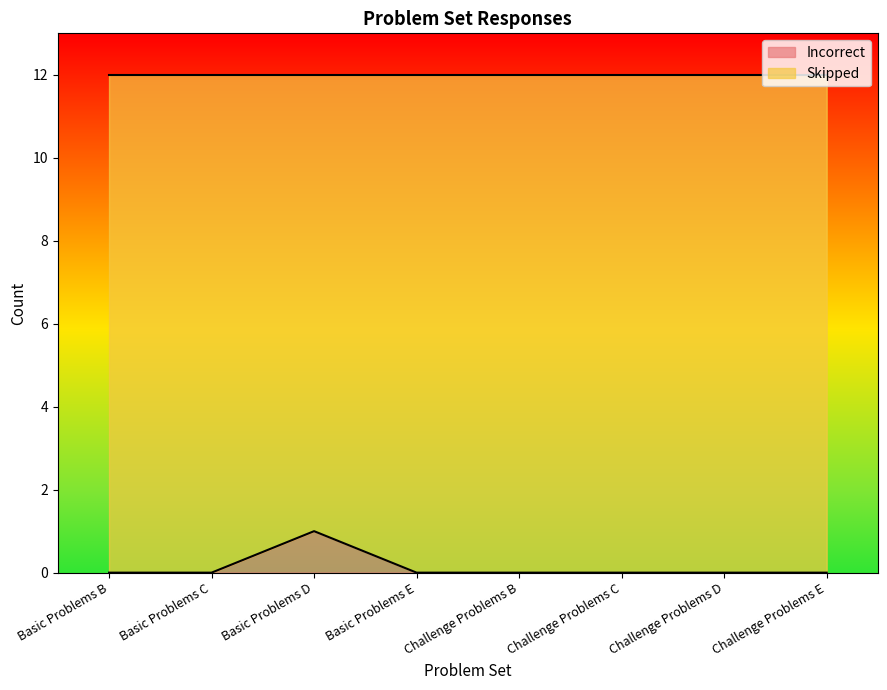

The value of Incorrect at Basic Problems E is 0. True or false?

True